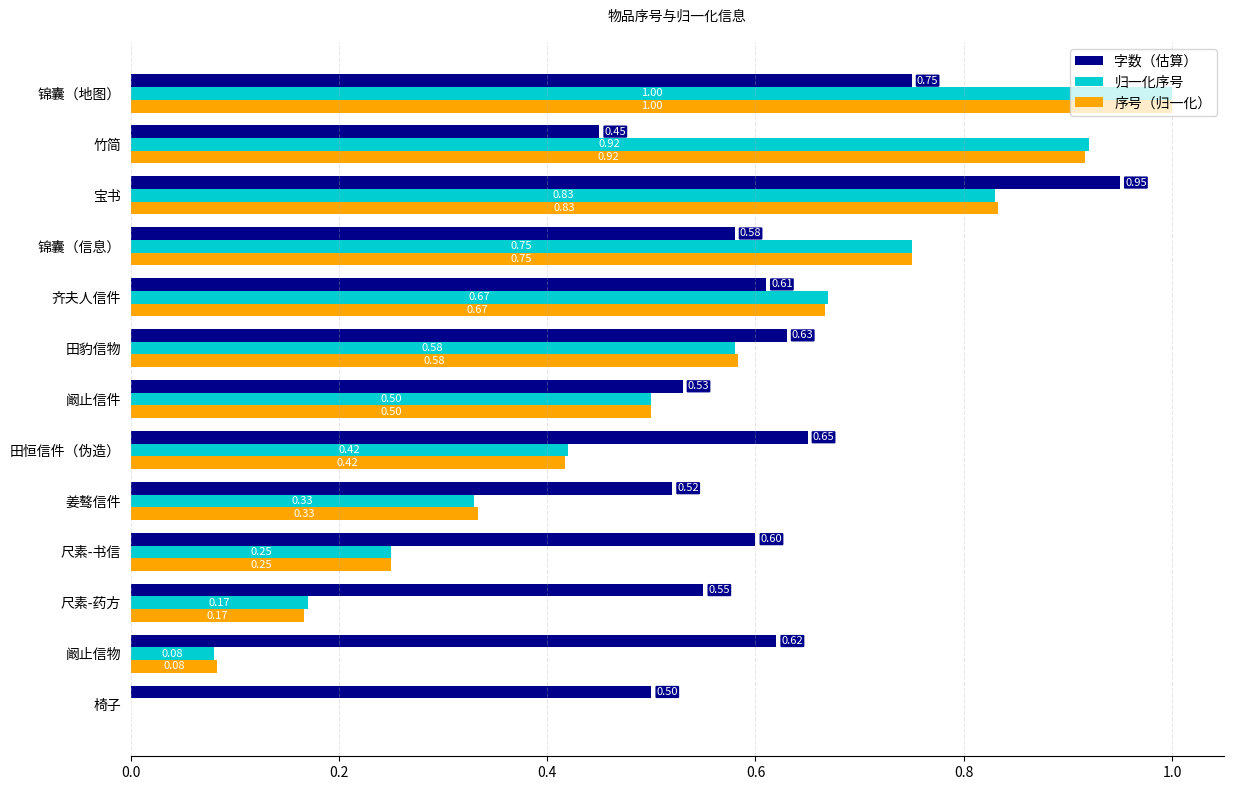

At which category is the sum across all series the highest?

锦囊（地图）